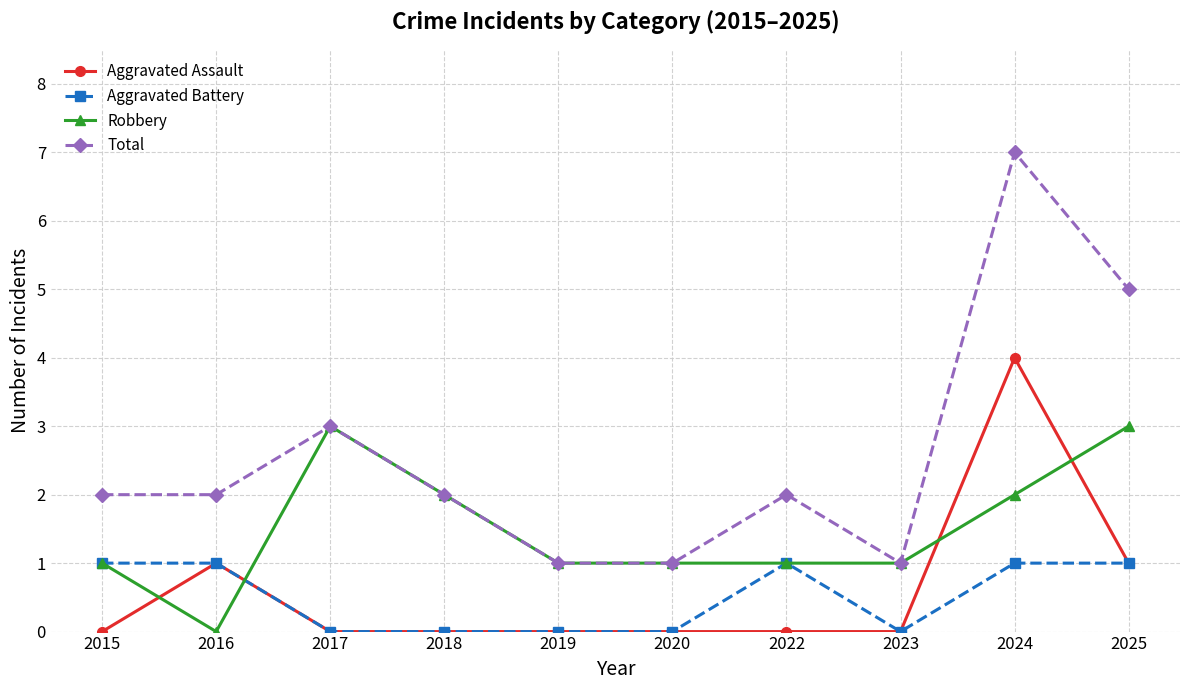

What is the sum of all Aggravated Battery values?

5